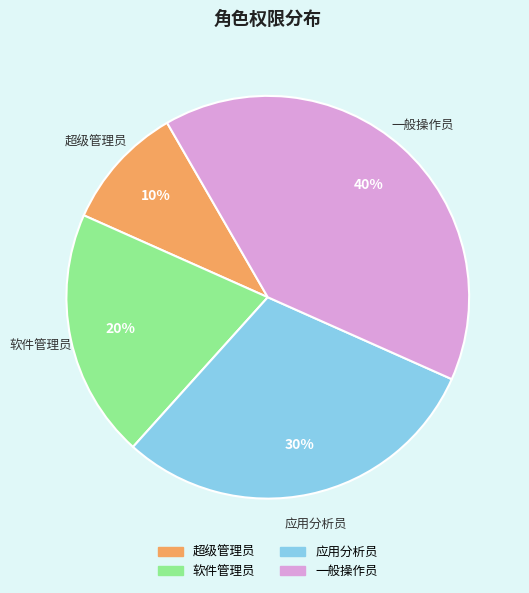

Approximately how many times larger is the value at 应用分析员 compared to 超级管理员?

3.0